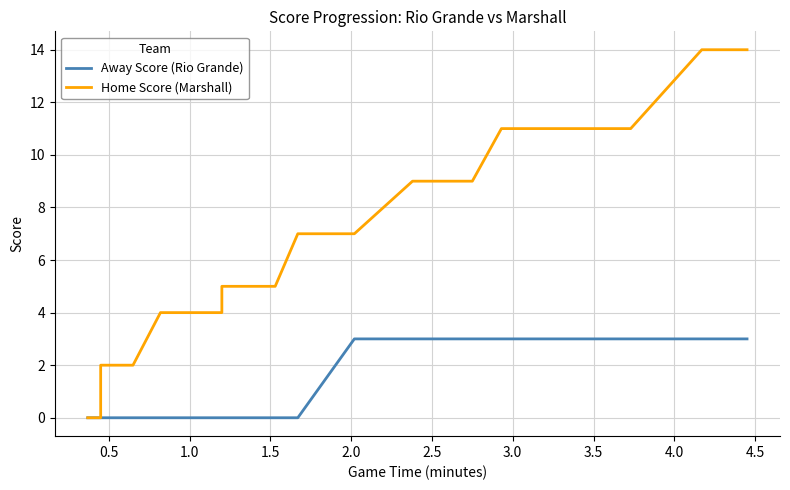

Is the value of Away Score (Rio Grande) at 13 greater than the value of Home Score (Marshall) at 27?

No